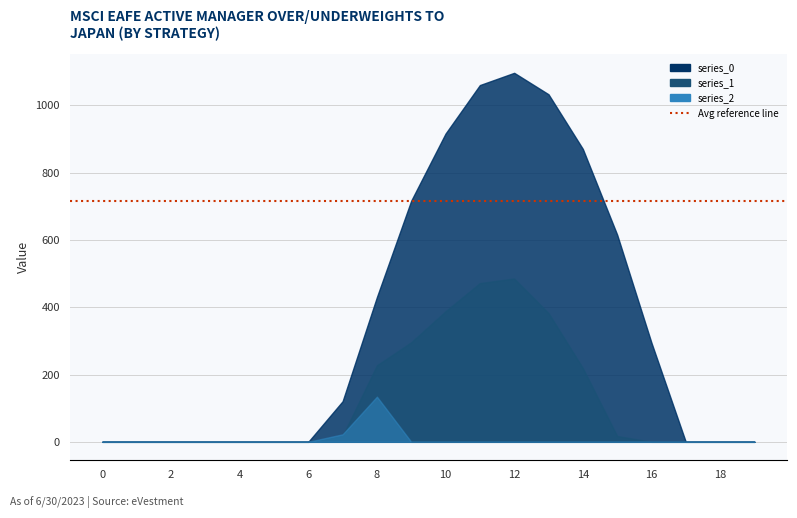

Reading right to left, what are all the values shown in this chart?

series_0: 19=0.0	18=0.0	17=0.0	16=294.5	15=615.9	14=870.6	13=1032.9	12=1096.7	11=1060.3	10=916.2	9=716.9	8=430.3	7=120.6	6=0.0	5=0.0	4=0.0	3=0.0	2=0.0	1=0.0	0=0.0
series_1: 19=0.0	18=0.0	17=0.0	16=0.0	15=17.3	14=219.2	13=382.7	12=485.4	11=471.7	10=388.1	9=295.9	8=227.5	7=17.7	6=0.0	5=0.0	4=0.0	3=0.0	2=0.0	1=0.0	0=0.0
series_2: 19=0.0	18=0.0	17=0.0	16=0.0	15=0.0	14=0.0	13=0.0	12=0.0	11=0.0	10=0.0	9=0.0	8=134.2	7=22.3	6=0.0	5=0.0	4=0.0	3=0.0	2=0.0	1=0.0	0=0.0